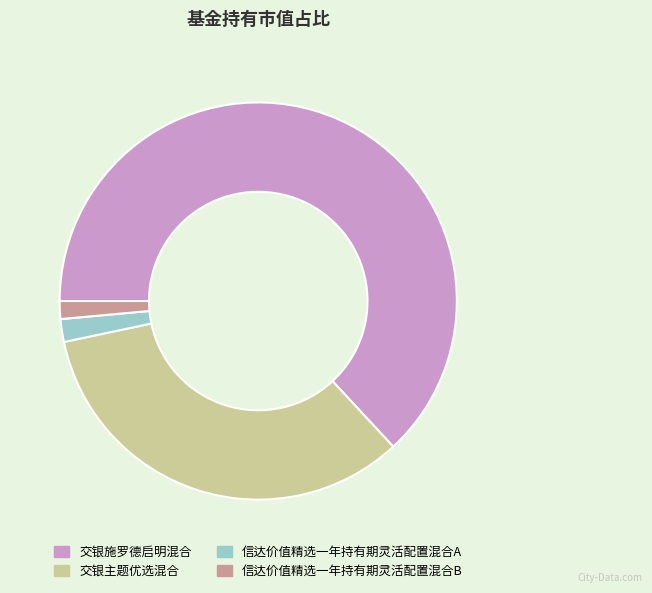

Combined, do 交银施罗德启明混合 and 交银主题优选混合 account for over 50%?

Yes